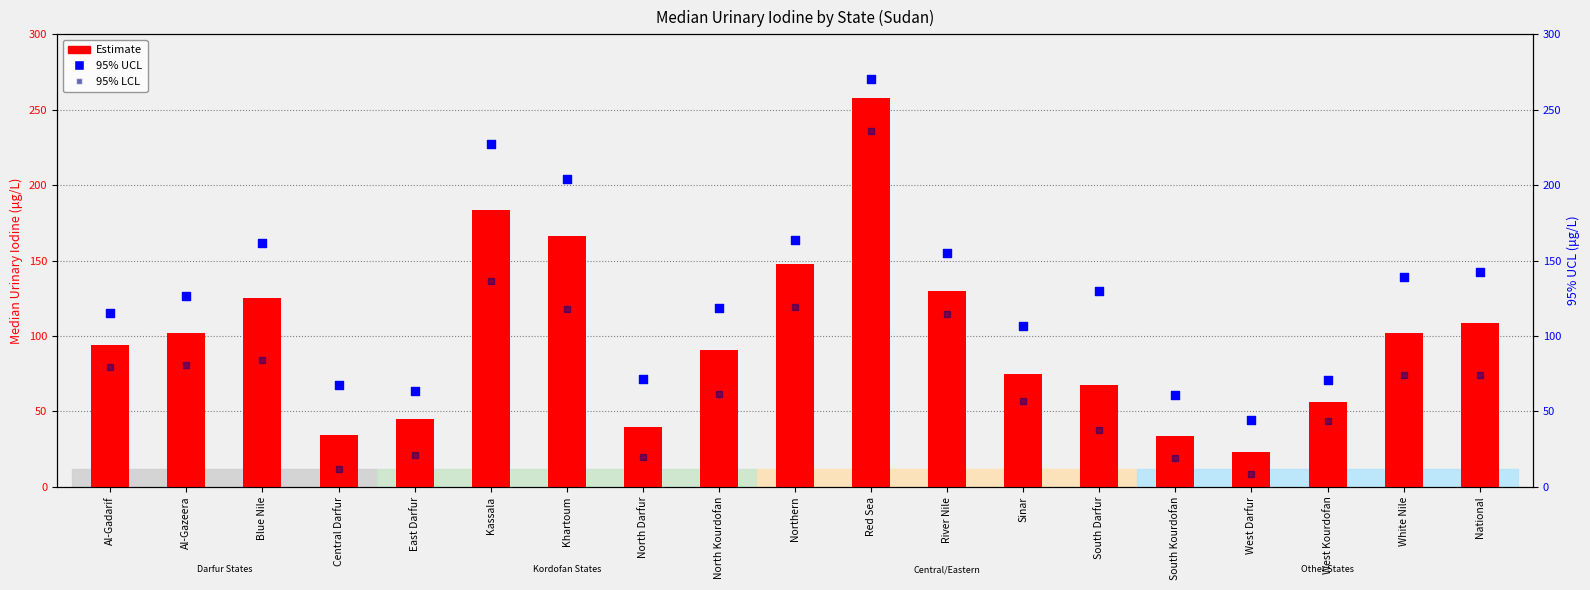

Which series has the largest total across all categories?

95% UCL